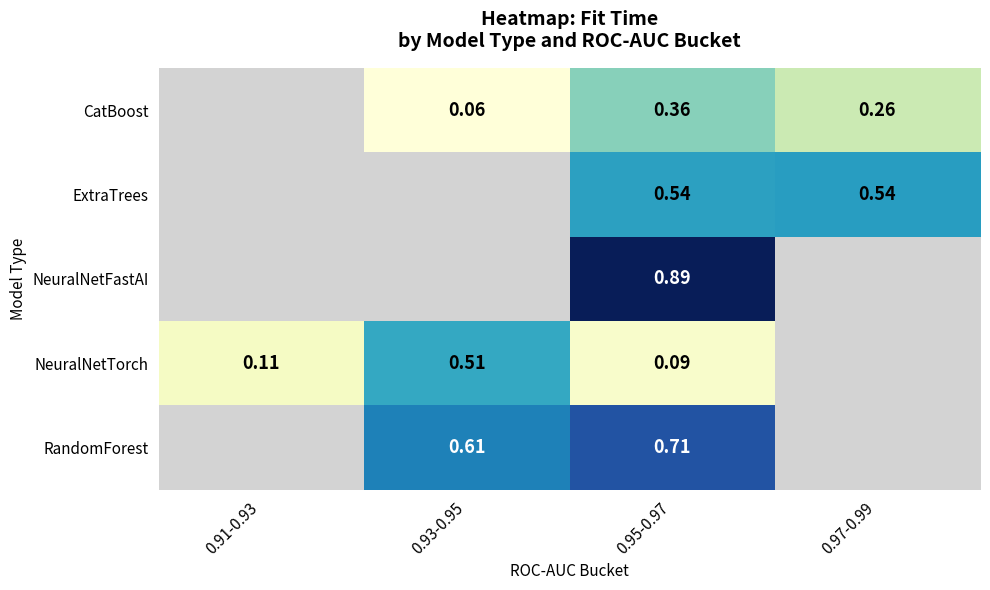

At 0.95-0.97, list the series in order from smallest to largest.

NeuralNetTorch, CatBoost, ExtraTrees, RandomForest, NeuralNetFastAI